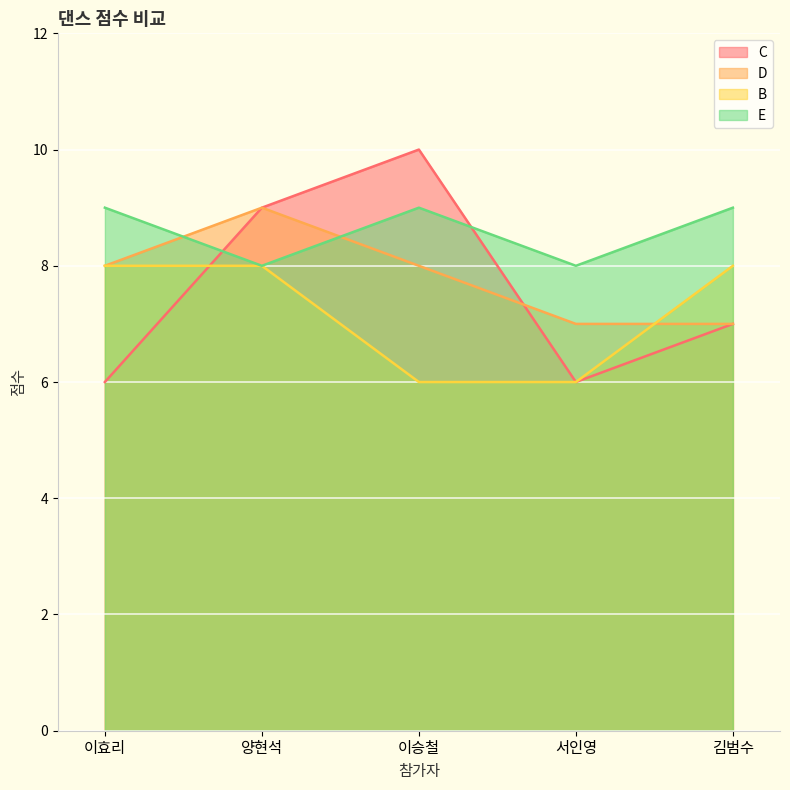

At 이승철, list the series in order from smallest to largest.

B, D, E, C